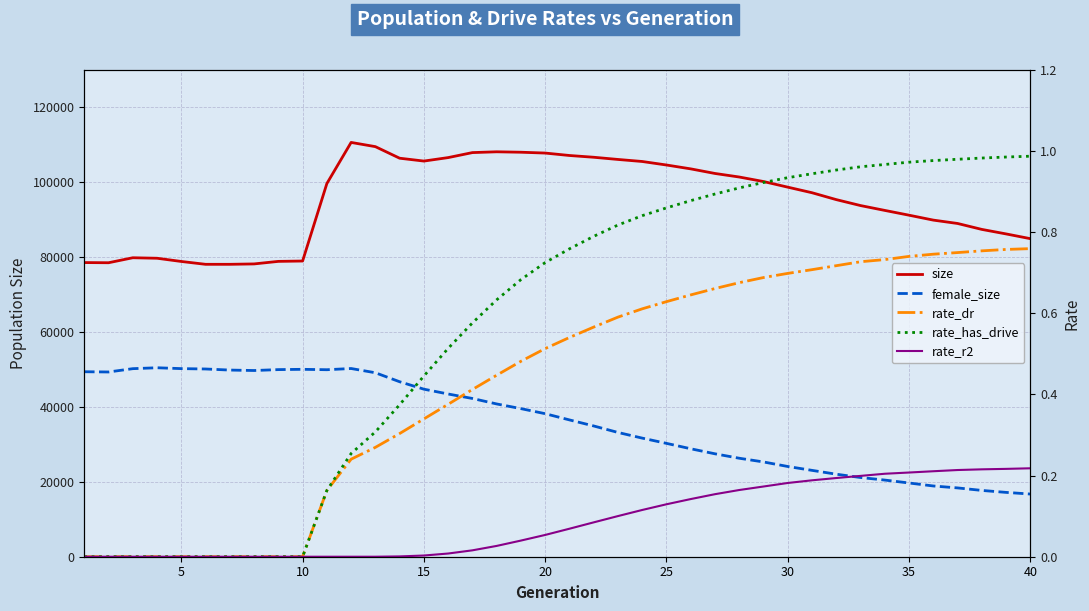

Which series has the widest spread of values?

female_size